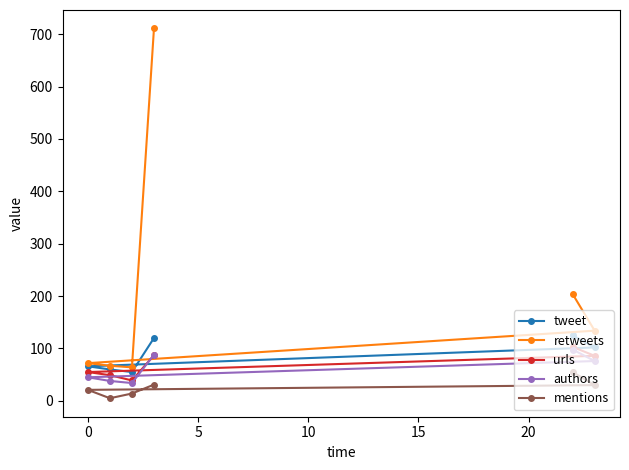

Which series has the largest total across all categories?

retweets